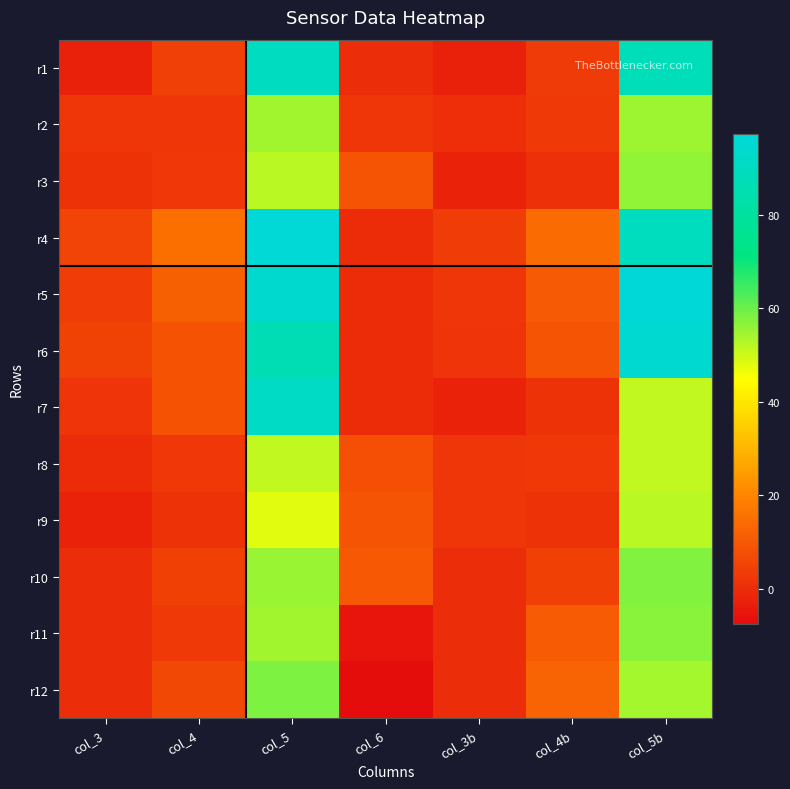

Which series has the largest range (max minus min)?

r5